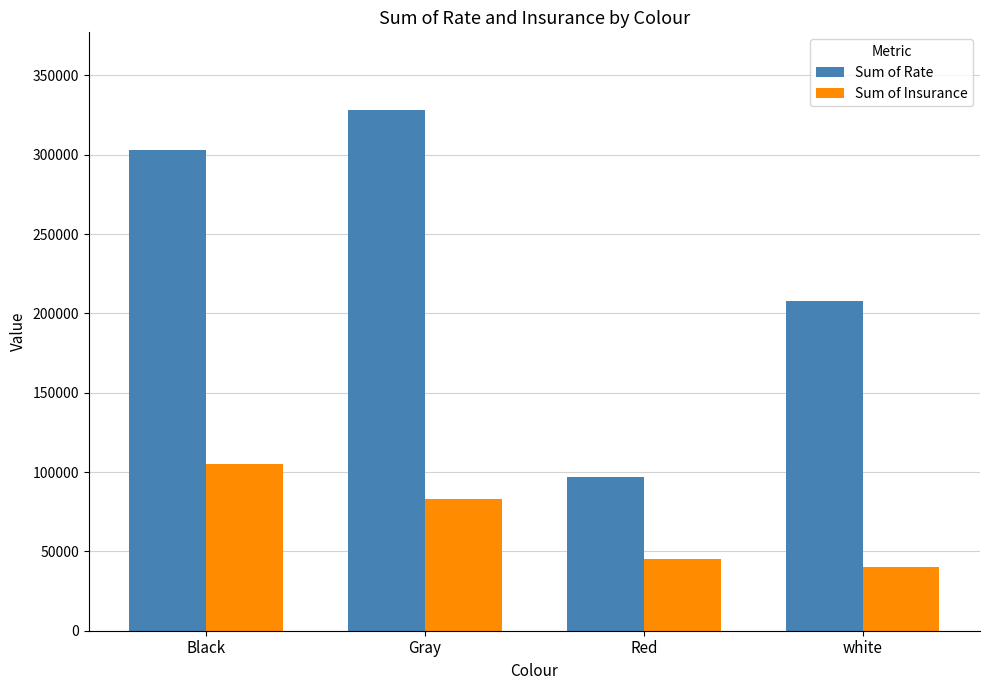

At which label does Sum of Insurance reach its minimum?

white